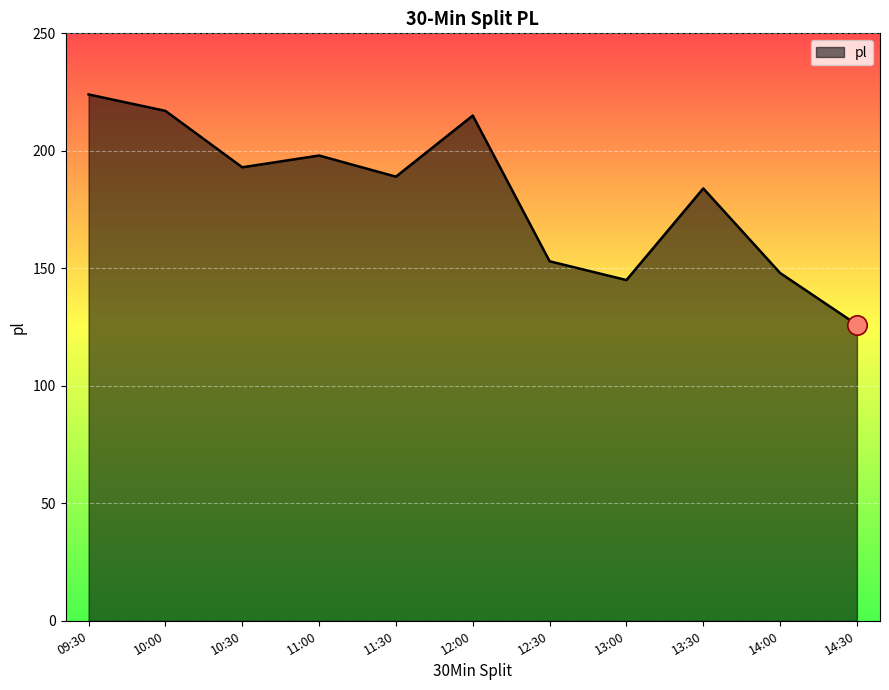

Reading left to right, list all the values displayed in this chart.

224	217	193	198	189	215	153	145	184	148	126